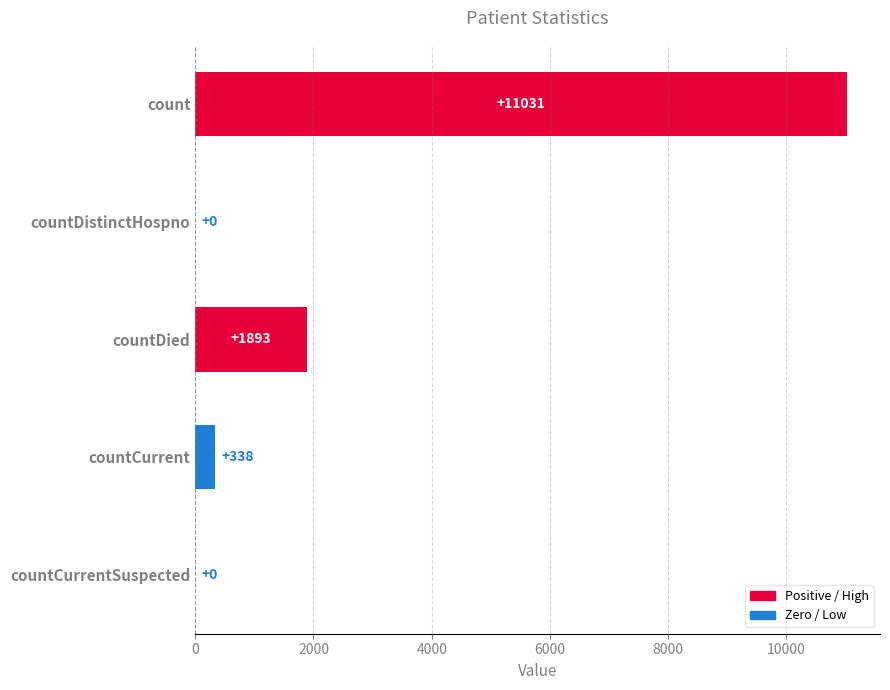

What is the sum of the values at countDistinctHospno and count?

11031